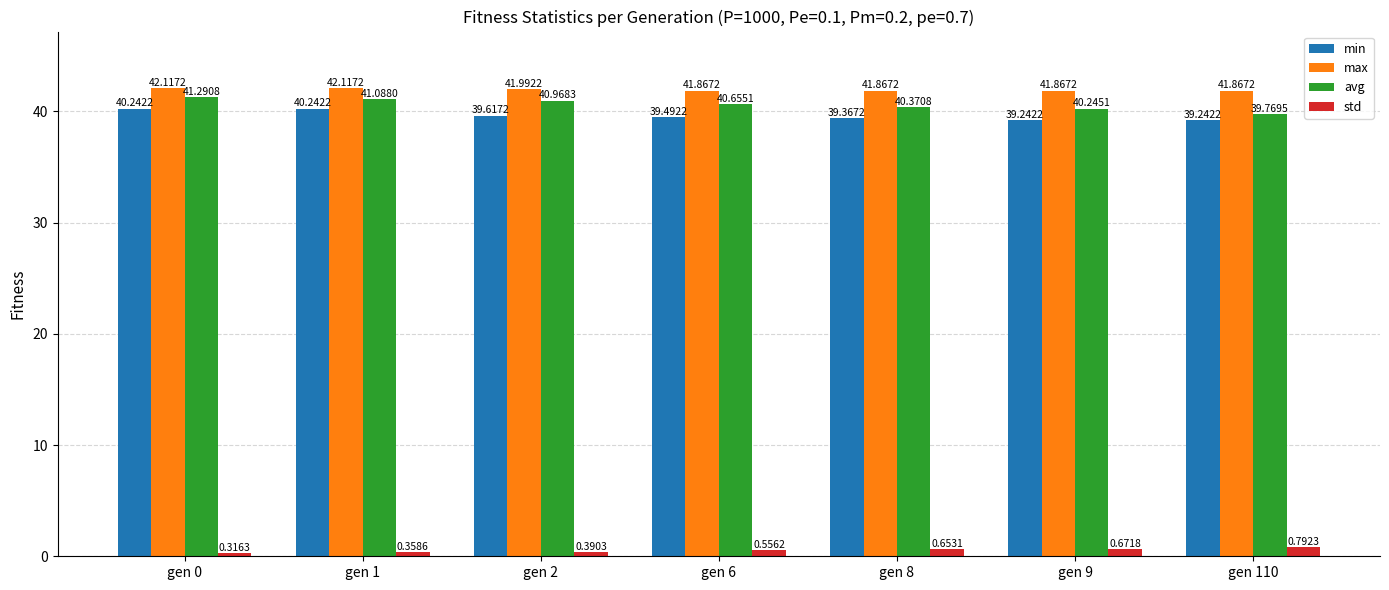

Is it true that max equals 74.5 at gen 9?

False